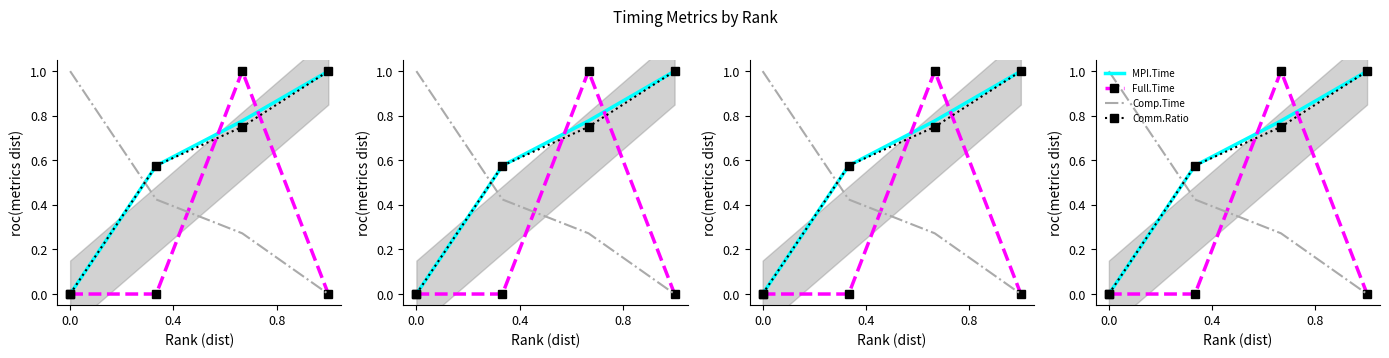

How many MPI.Time values are between 0 and 1?

4